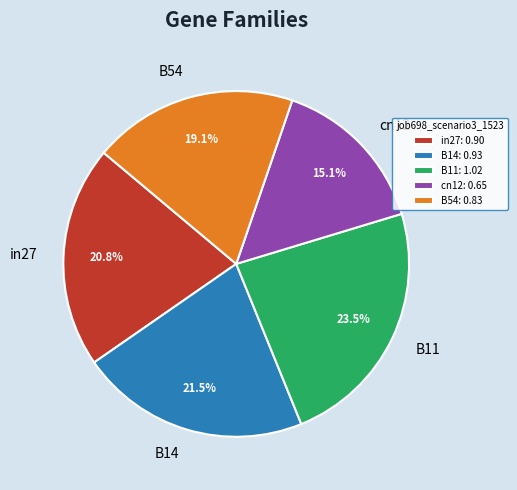

Does B54 represent more than half of the total?

No